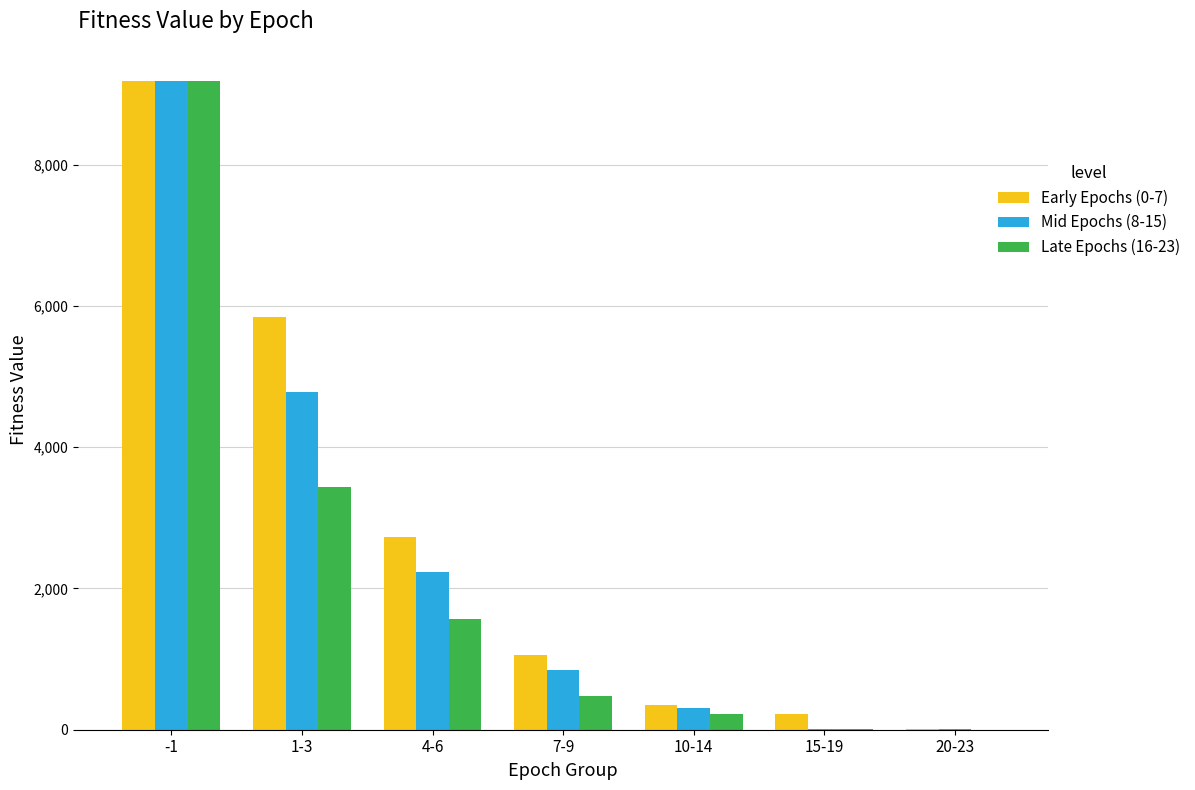

What is the sum of the Mid Epochs (8-15) values at -1 and 4-6?

11415.5